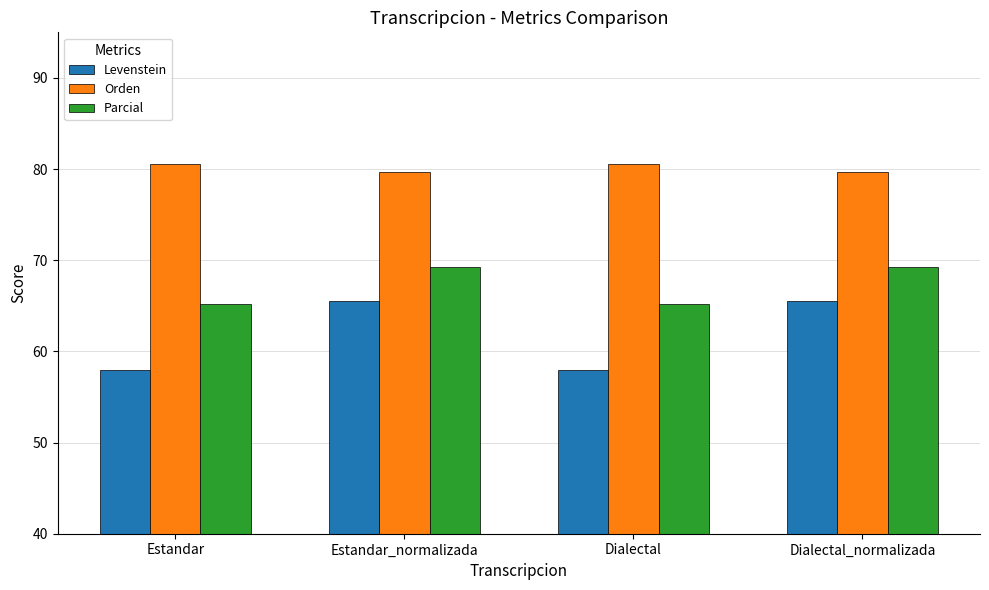

What is the average value of the Orden series?

80.1